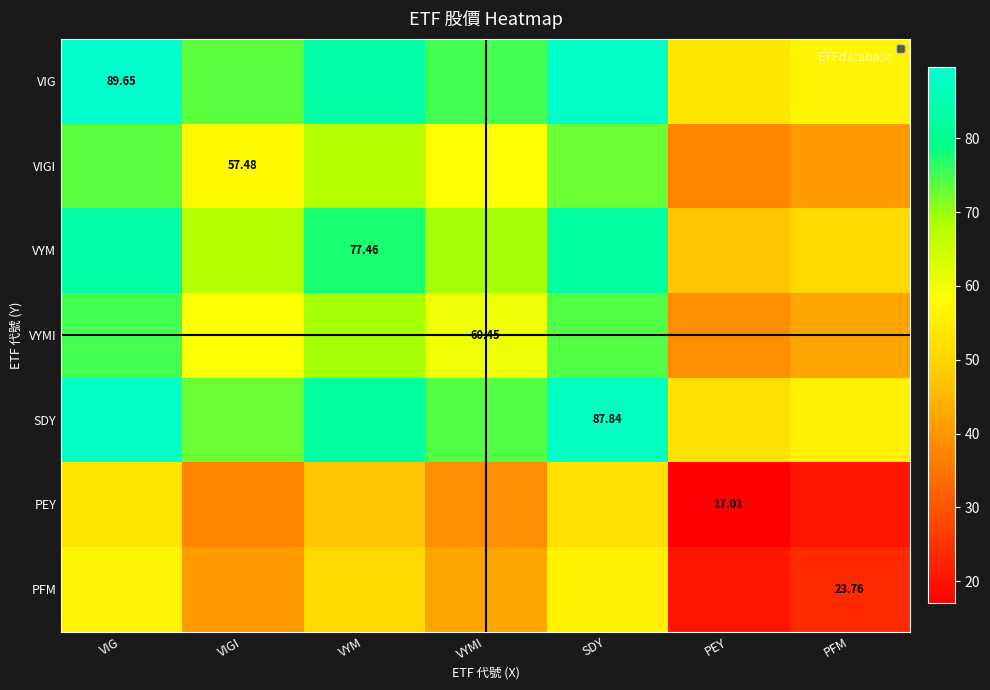

The value of VIG at VIGI is 106.7. True or false?

False